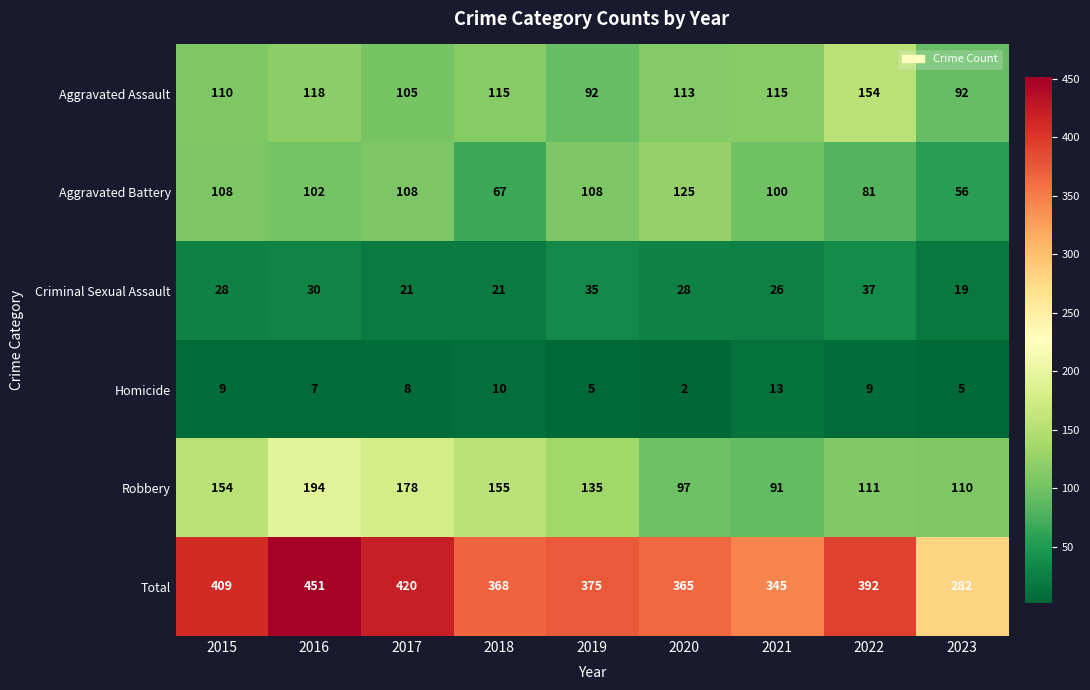

At which category is the sum across all series the highest?

2016